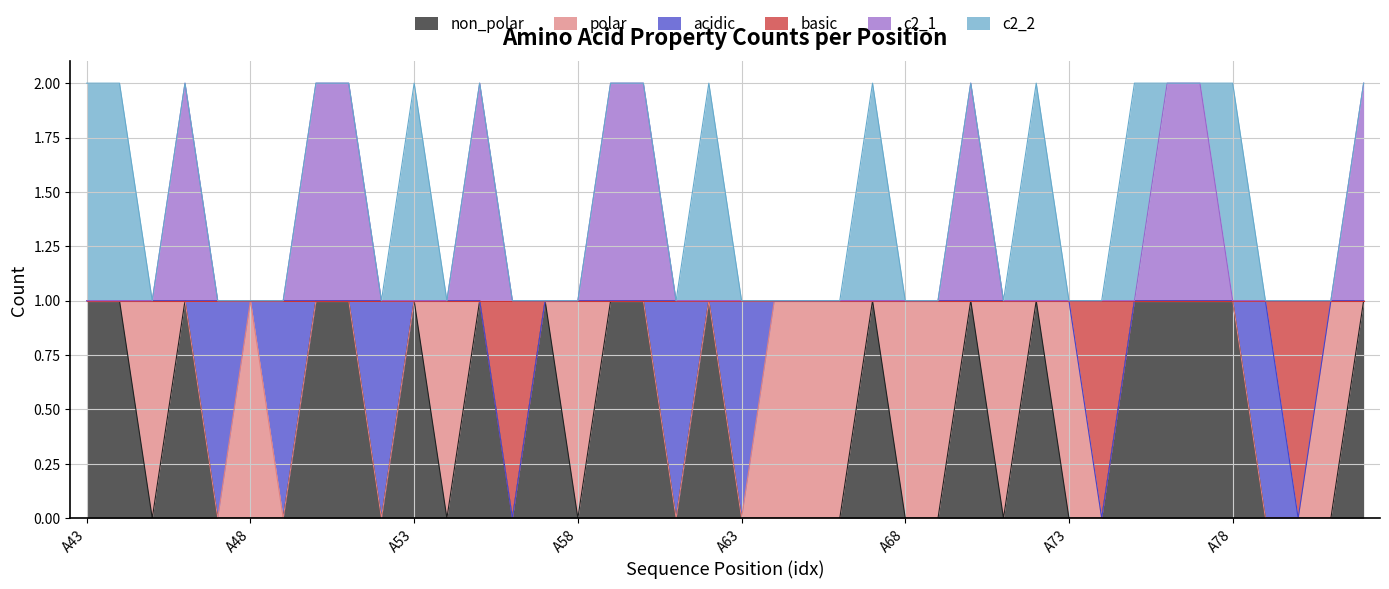

What is the spread (max minus min) of values at A69?

1